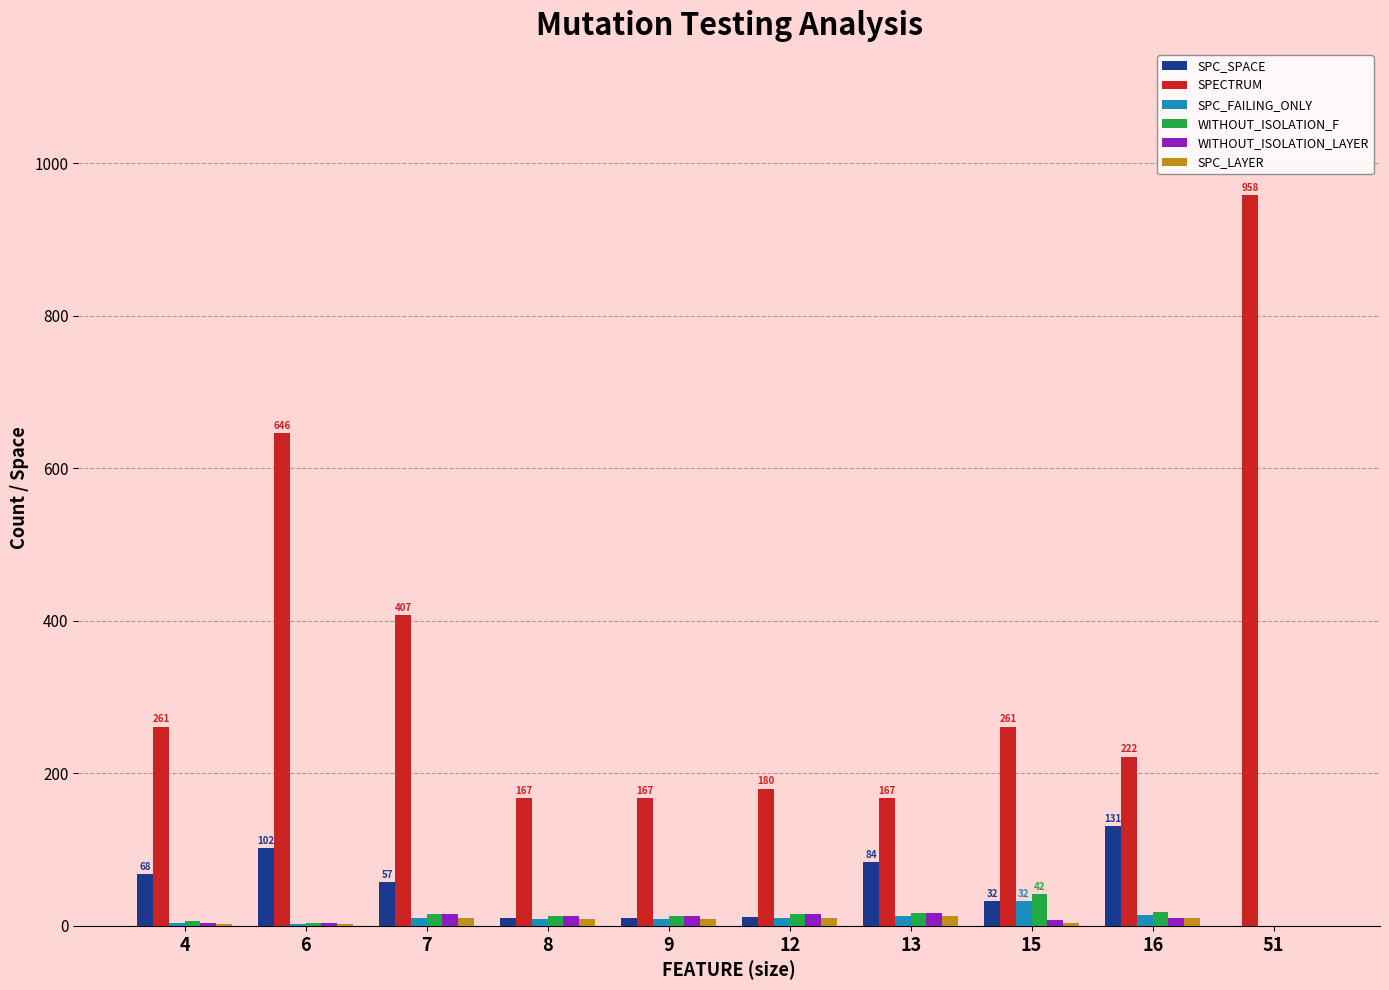

At which category does the chart reach its peak across all series?

51